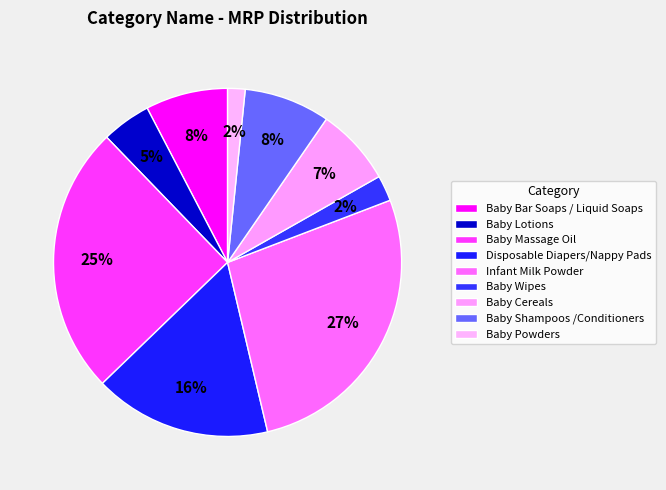

Is there any slice that represents more than half of the pie?

No